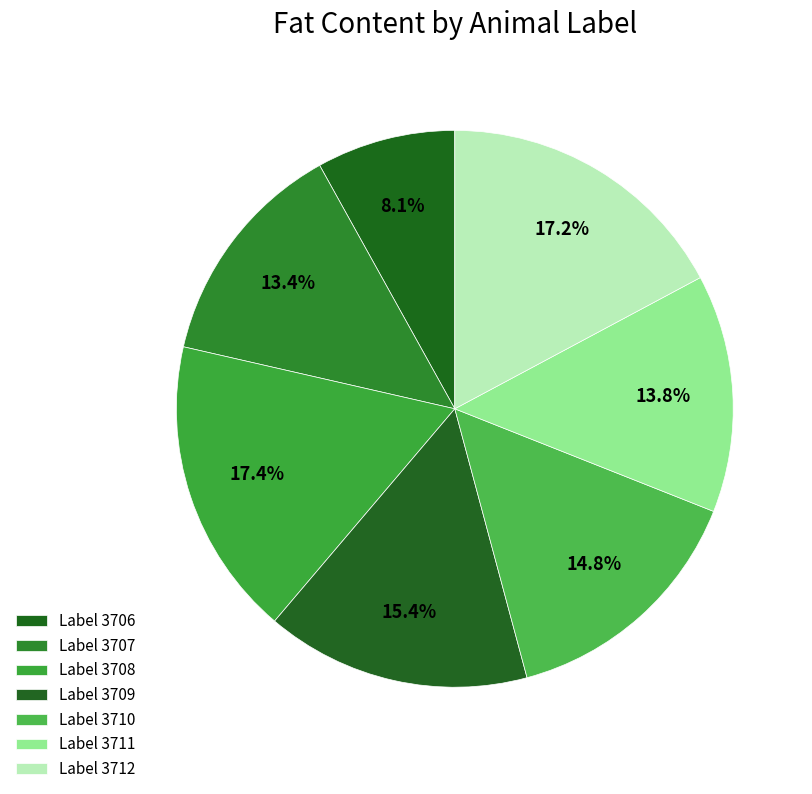

To the nearest percent, what is the difference between the largest and smallest slice percentages?

9%